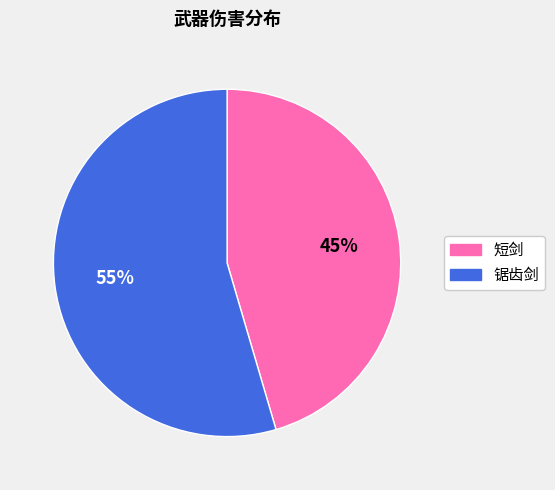

Is it true that 短剑 is 45% of the pie?

True